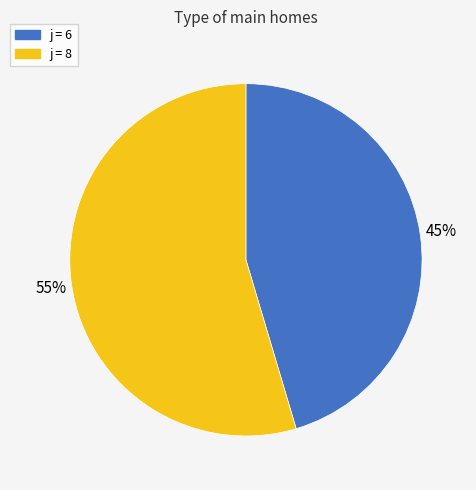

How many segments does this pie chart have?

2